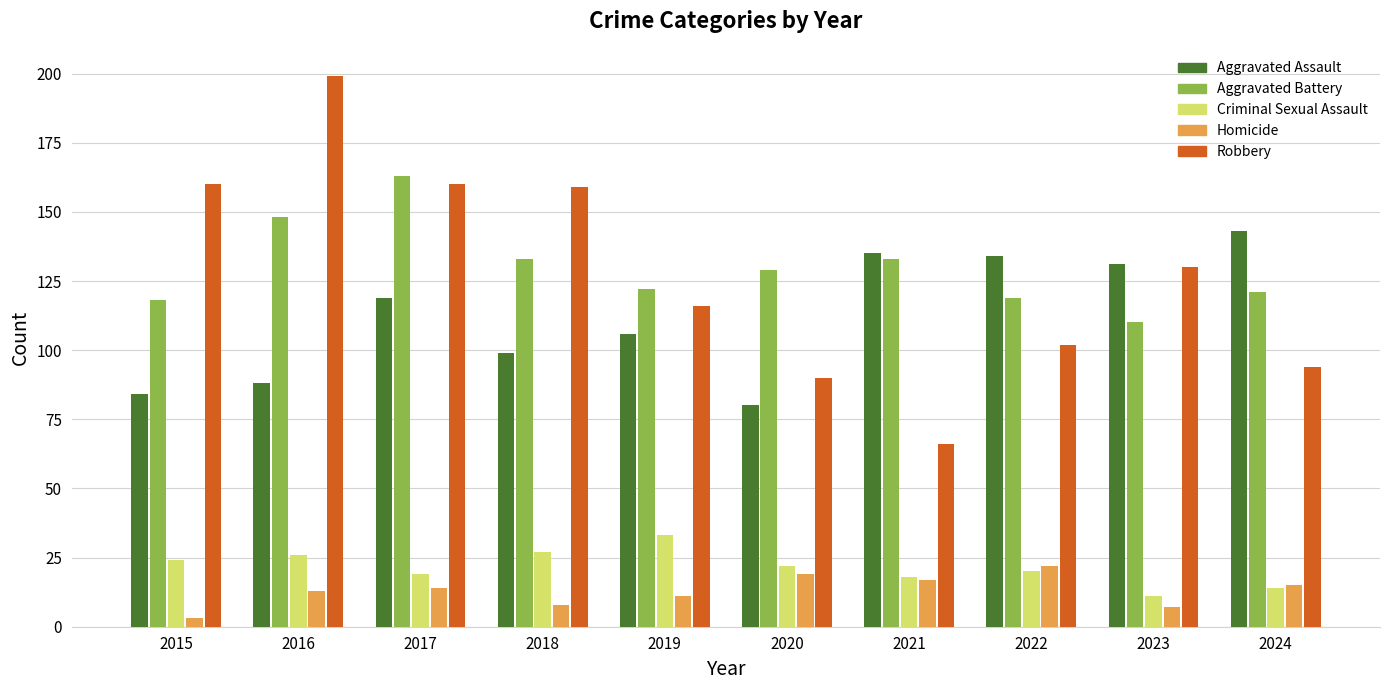

Rank the series at 2019 from highest to lowest value.

Aggravated Battery, Robbery, Aggravated Assault, Criminal Sexual Assault, Homicide